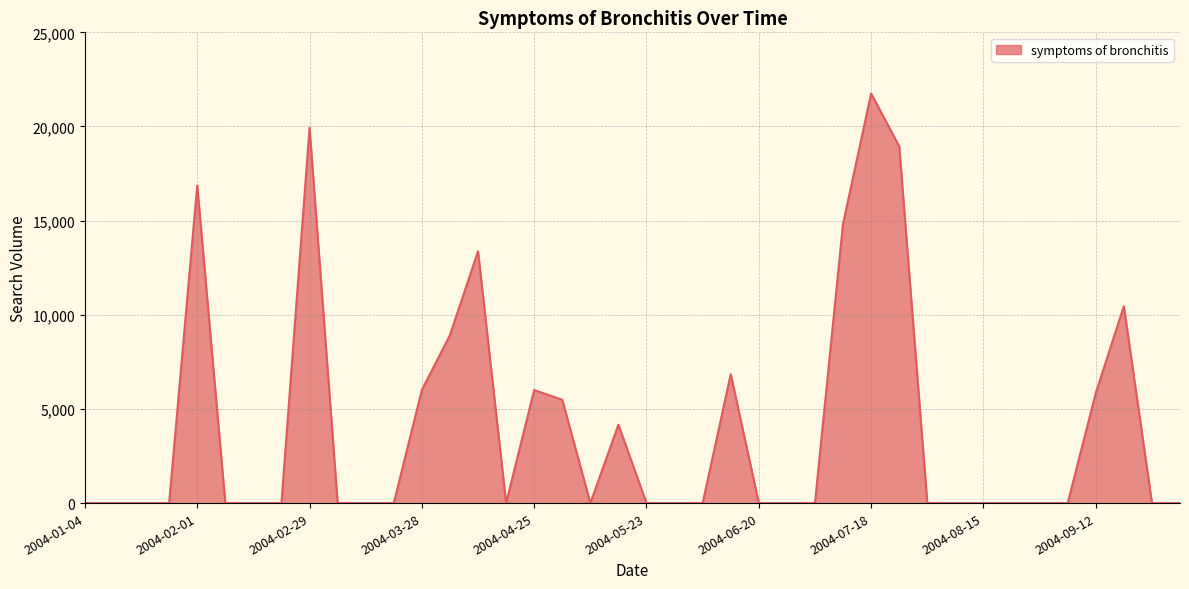

What is the maximum value shown in the chart?

21751.7